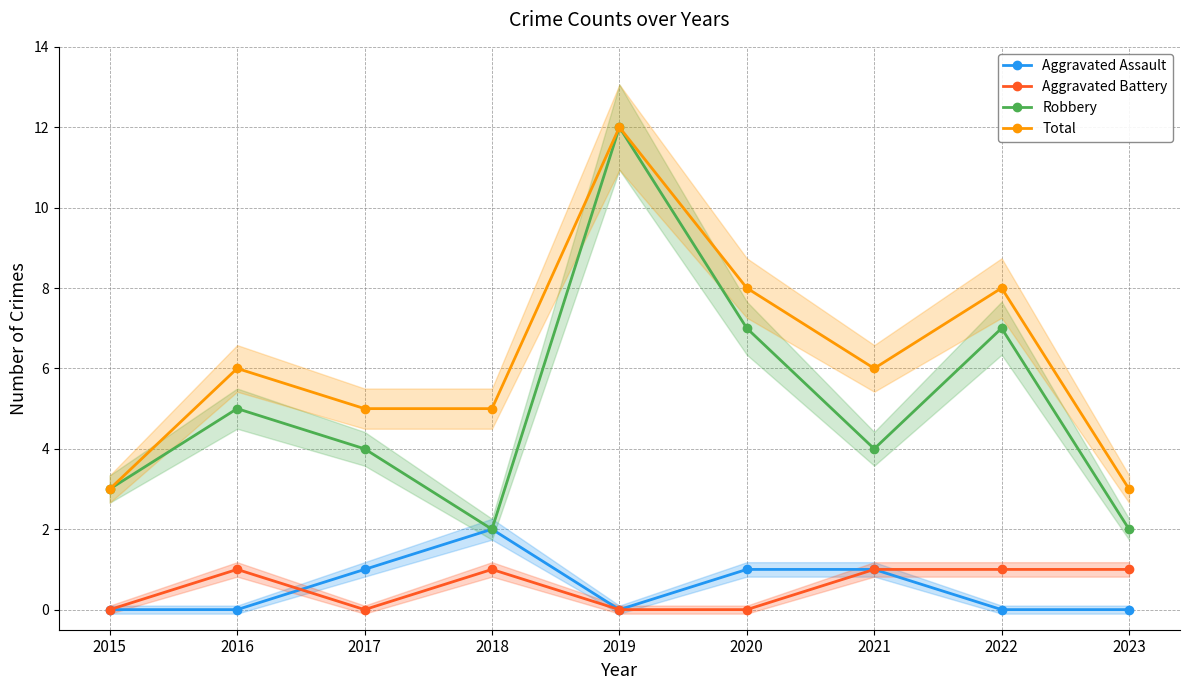

What is the sum of all Aggravated Assault values?

5